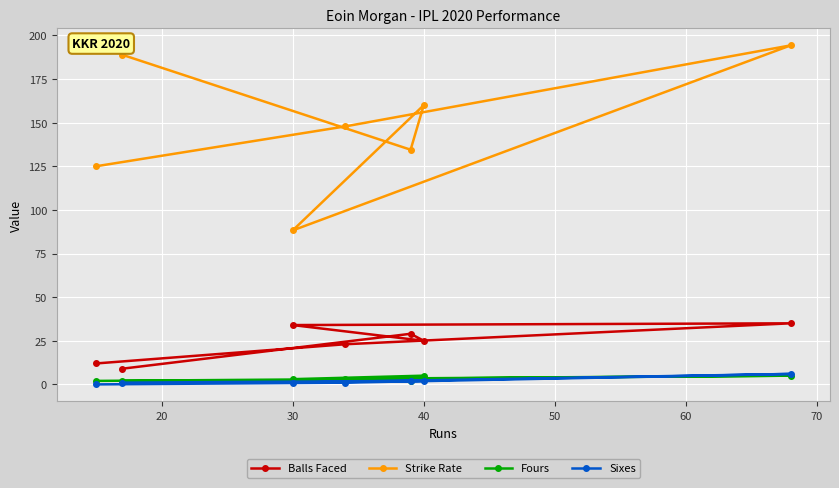

At how many categories does at least one series exceed 38?

7